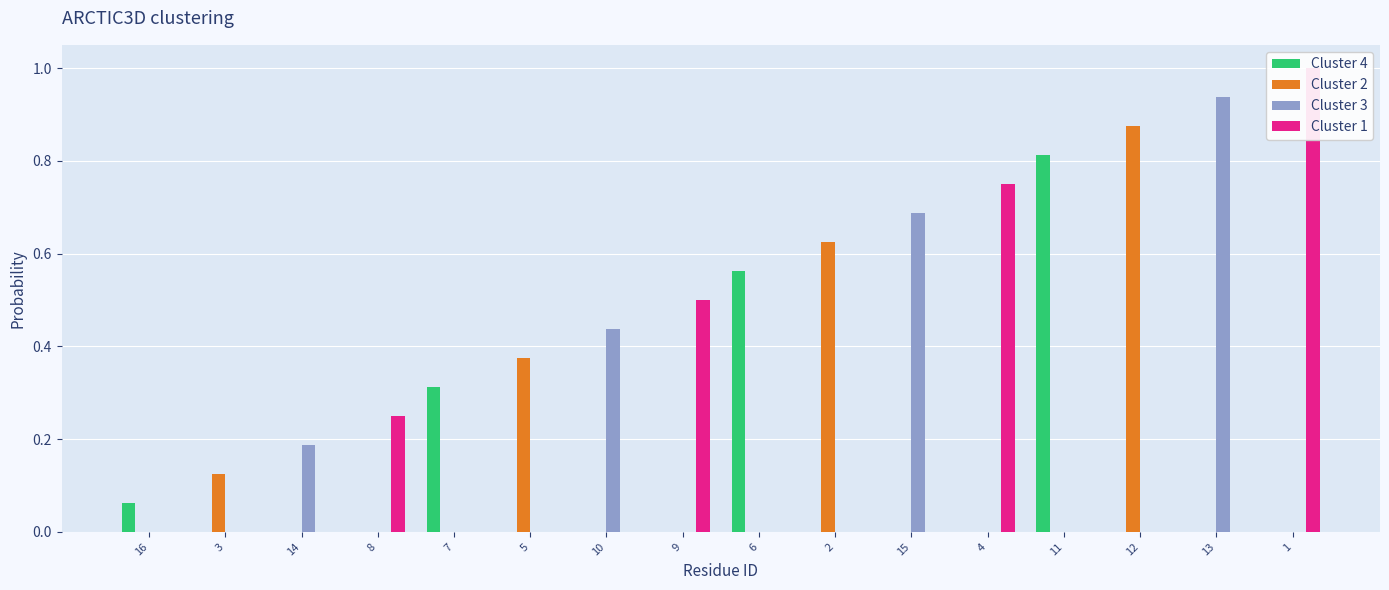

How many bars are there in each group?

4